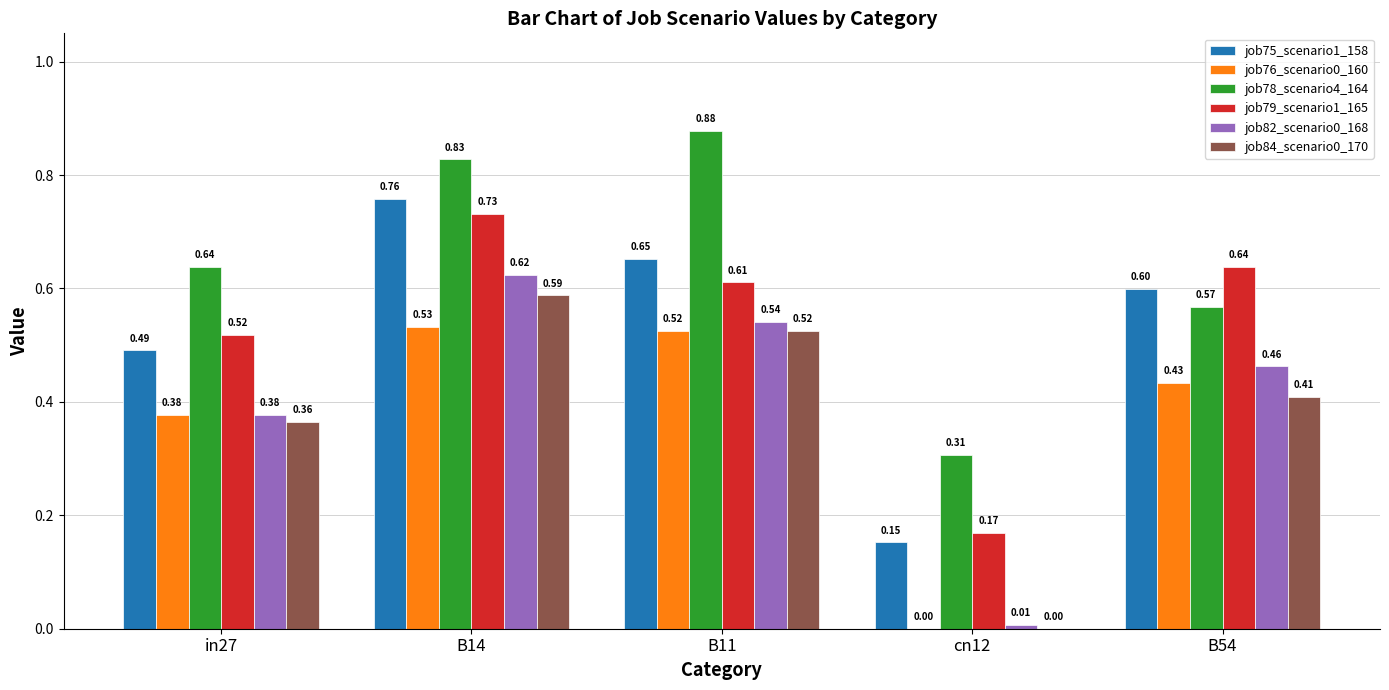

What is the total value across all series at in27?

2.8